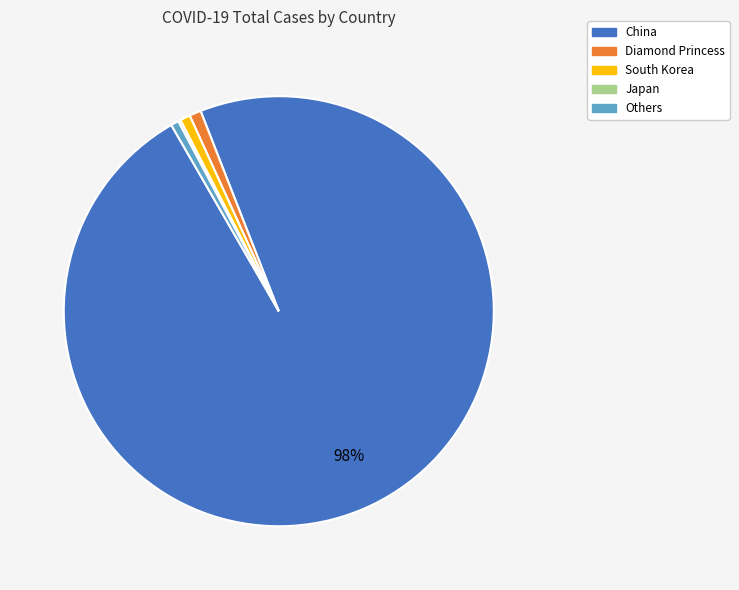

True or false: Diamond Princess accounts for 1% of the total.

True